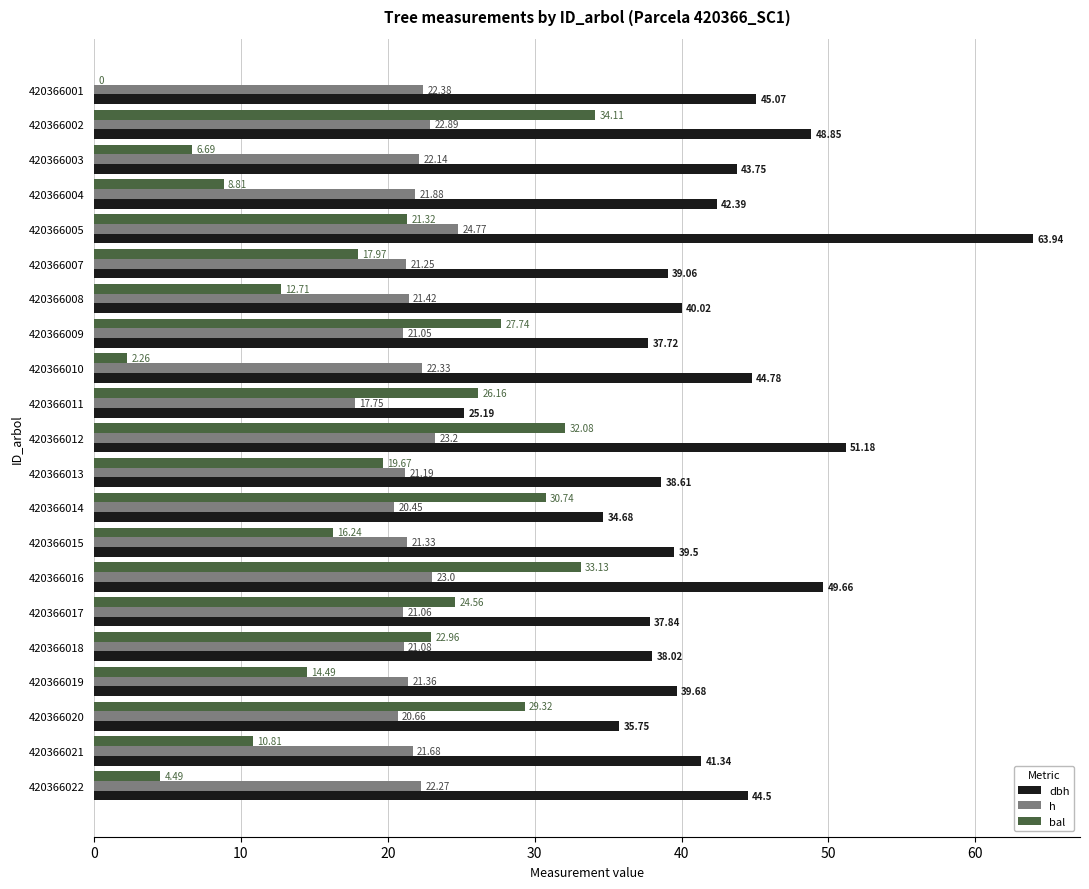

Which series has the largest total across all categories?

dbh